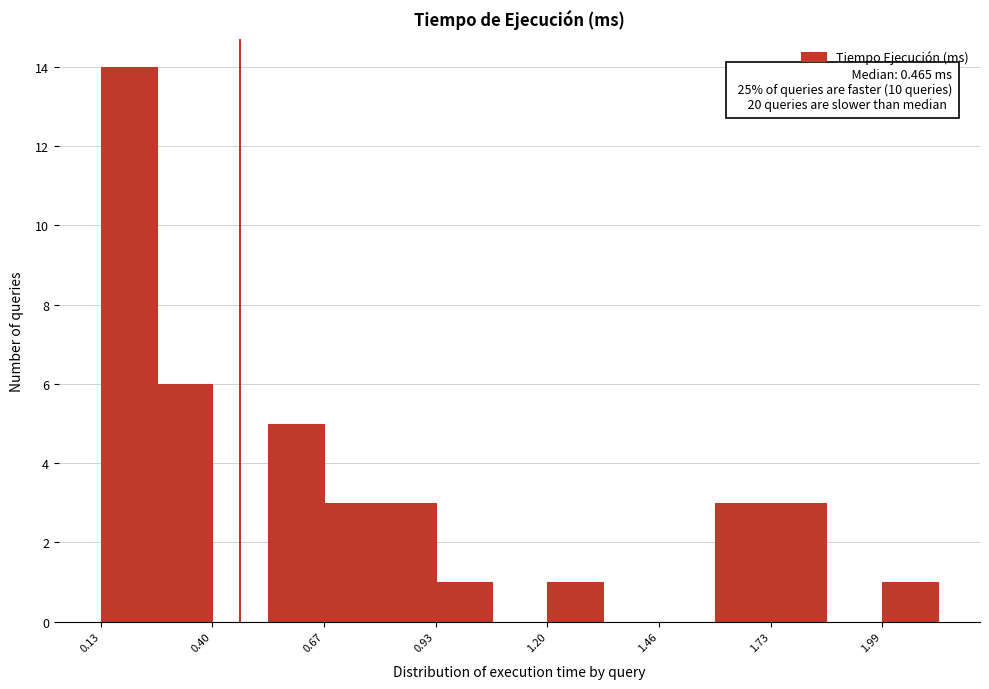

Read against the x-axis, roughly where is the centre of the tallest bar?

0.20